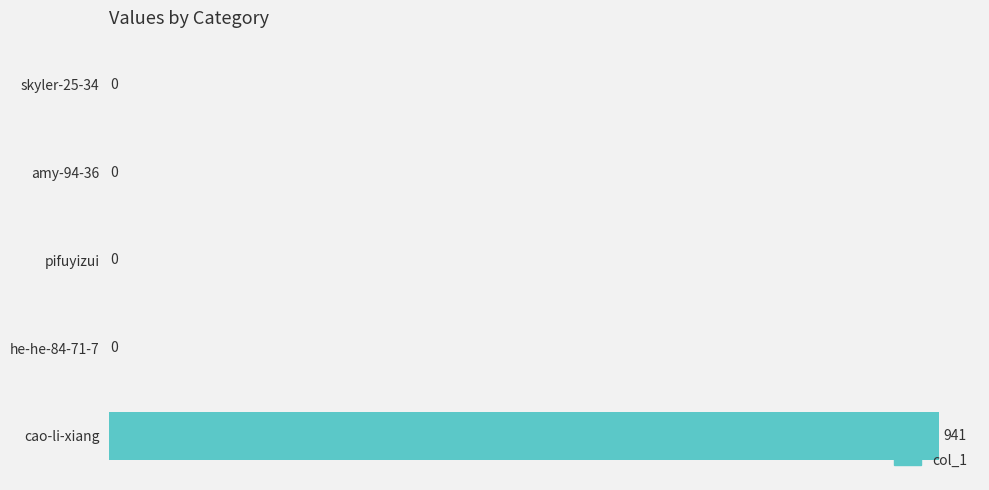

Which label corresponds to the largest value in the chart?

cao-li-xiang